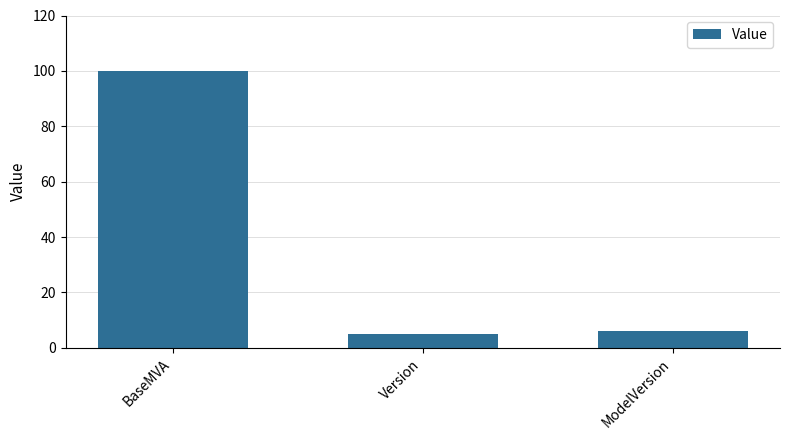

Approximately how many times larger is the value at BaseMVA compared to ModelVersion?

16.7